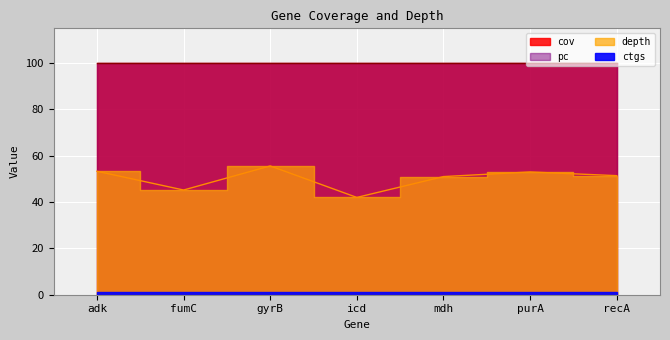

What is the label of the 2nd point from the right?

purA